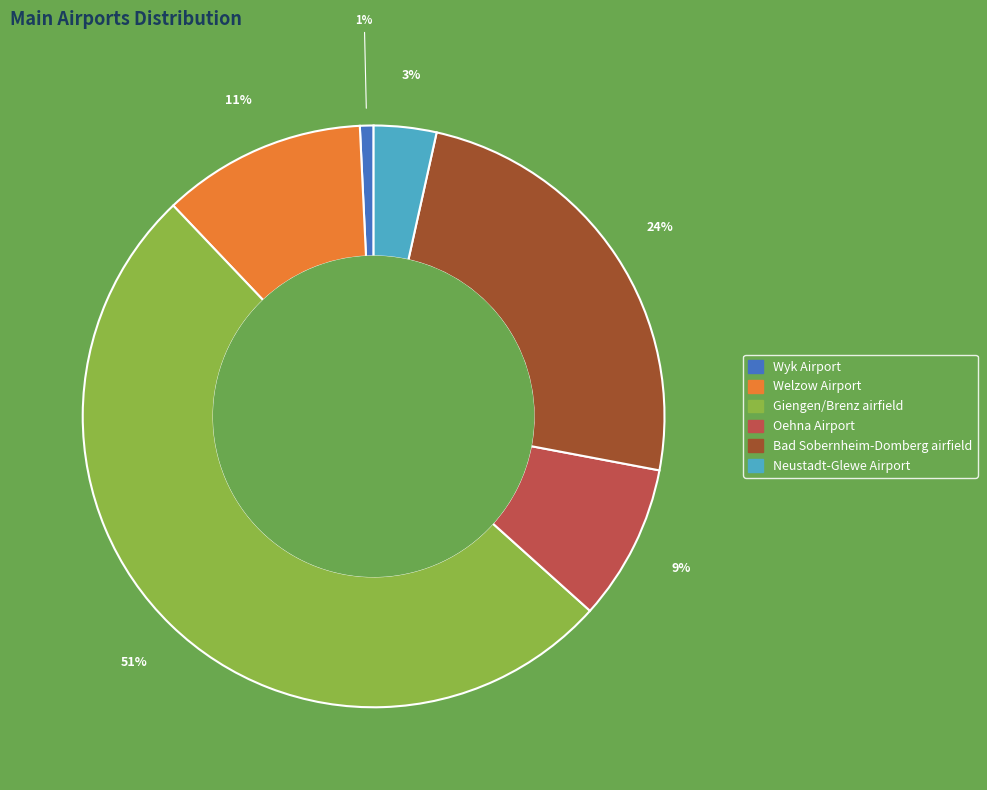

Is there a majority slice in this chart?

Yes